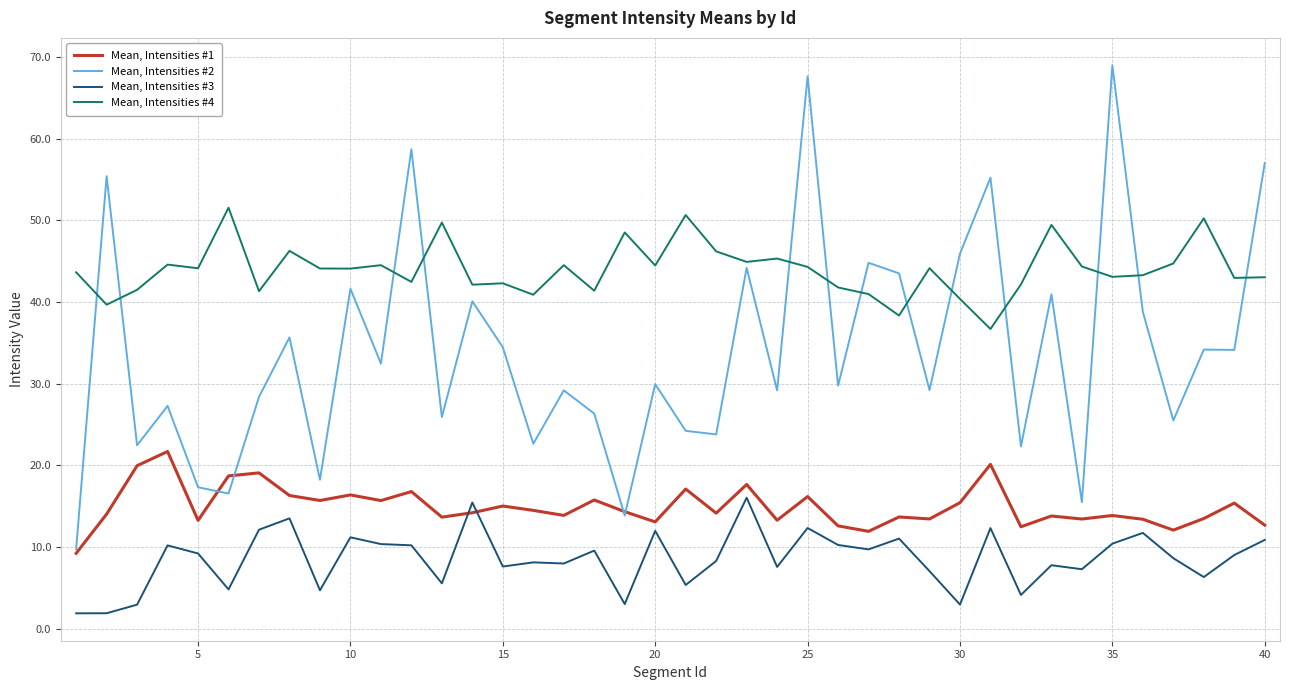

List the series in order of their peak value, highest first.

Mean, Intensities #2, Mean, Intensities #4, Mean, Intensities #1, Mean, Intensities #3